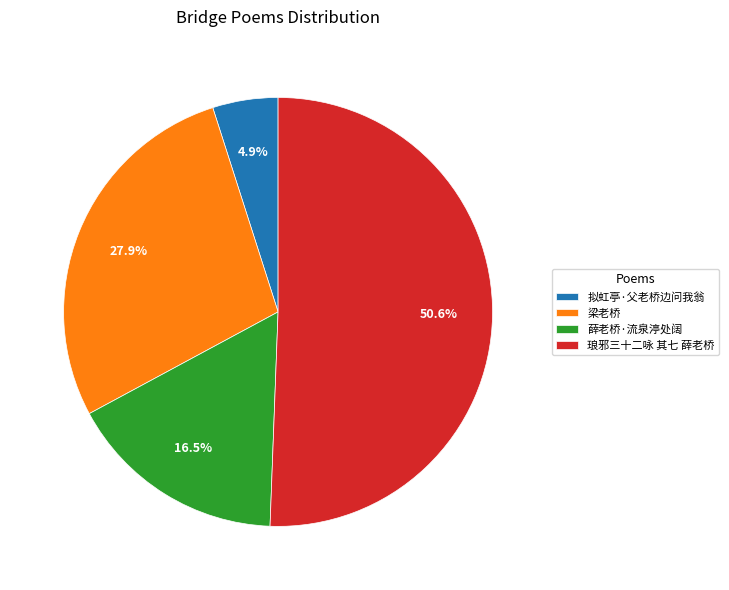

To the nearest percent, what is the combined percentage of 薛老桥·流泉渟处阔 and 拟虹亭·父老桥边问我翁?

21%